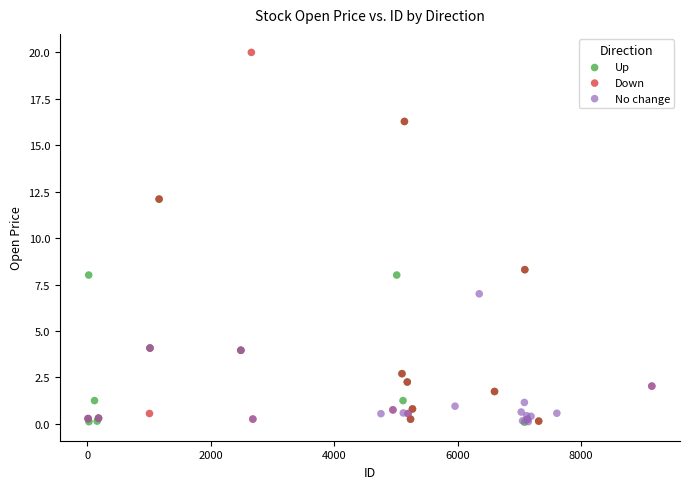

Which series has the widest spread of Y values?

Down